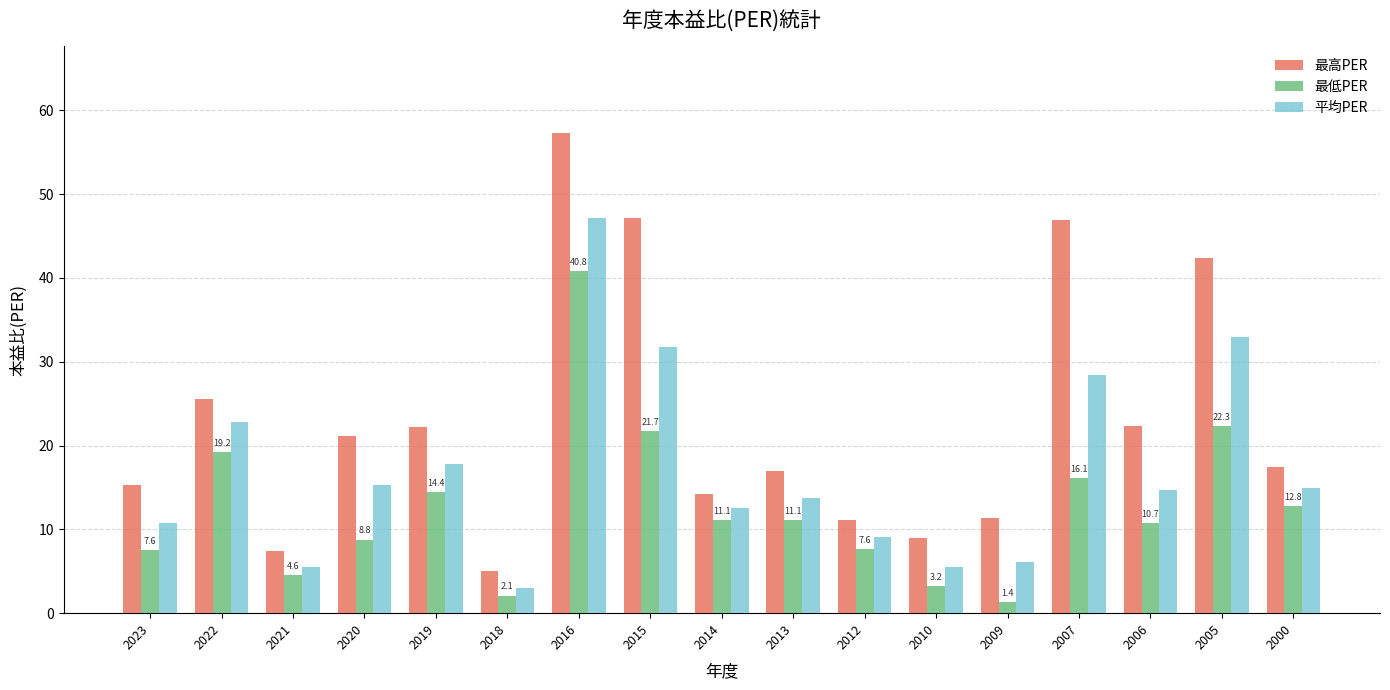

Which series has the widest spread of values?

最高PER